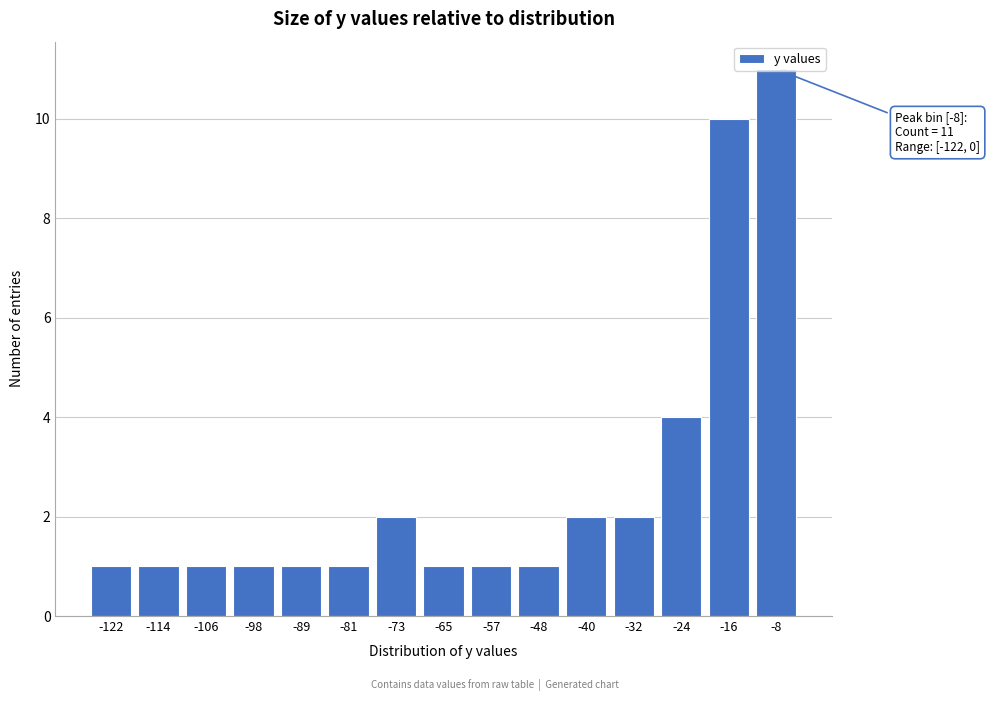

What is the difference between the maximum and minimum values?

10